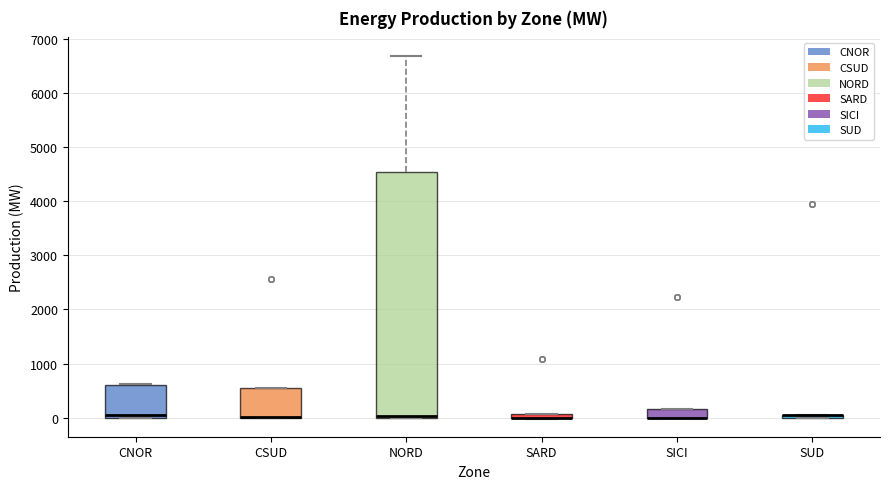

Which box is the tallest, from its lower edge to its upper edge?

NORD